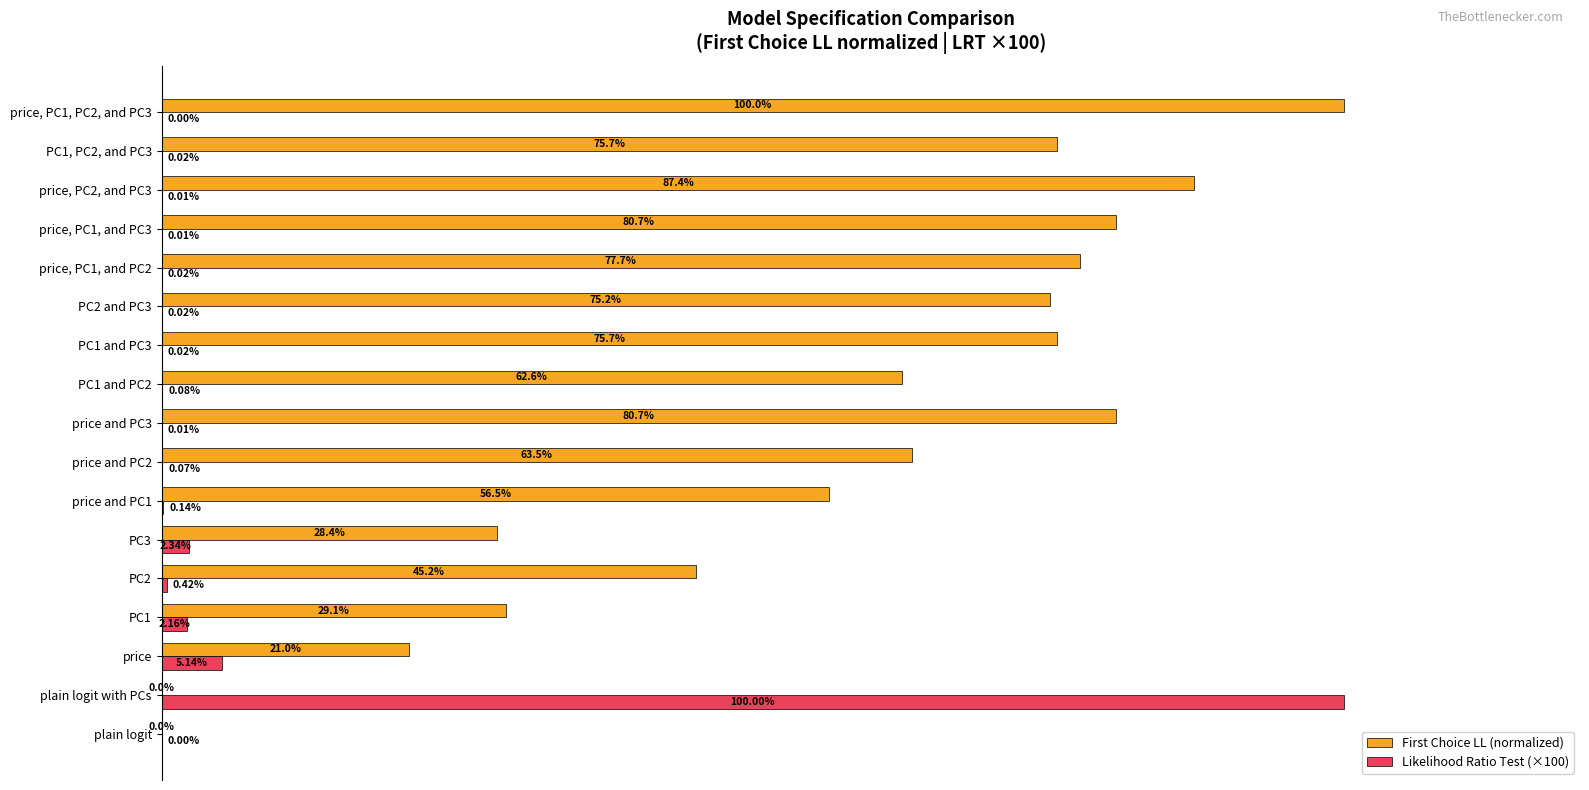

Is the value of First Choice LL (normalized) at price, PC1, PC2, and PC3 greater than the value of Likelihood Ratio Test (×100) at PC2?

Yes